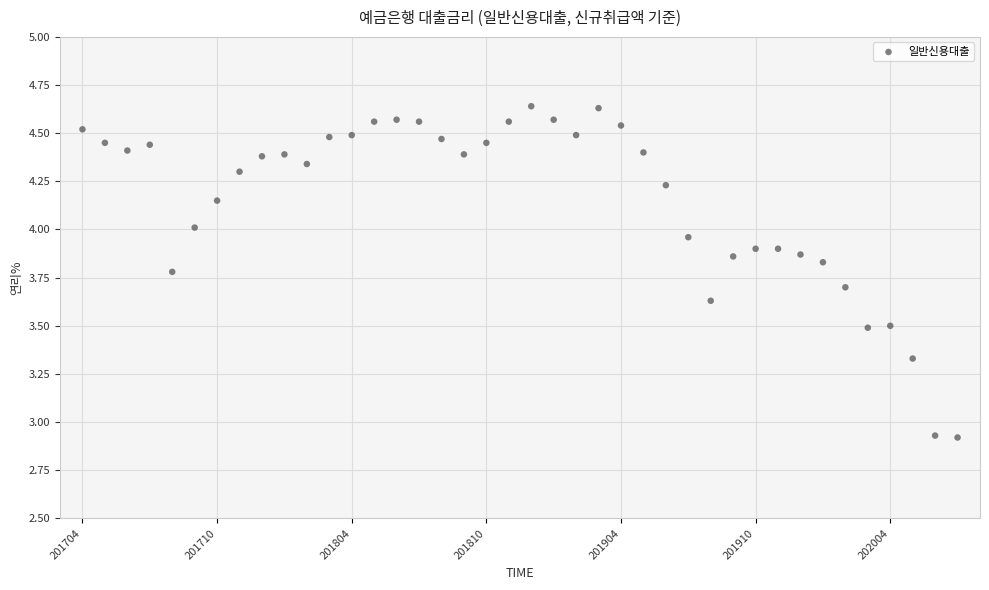

How many points are shown in the scatter plot?

40